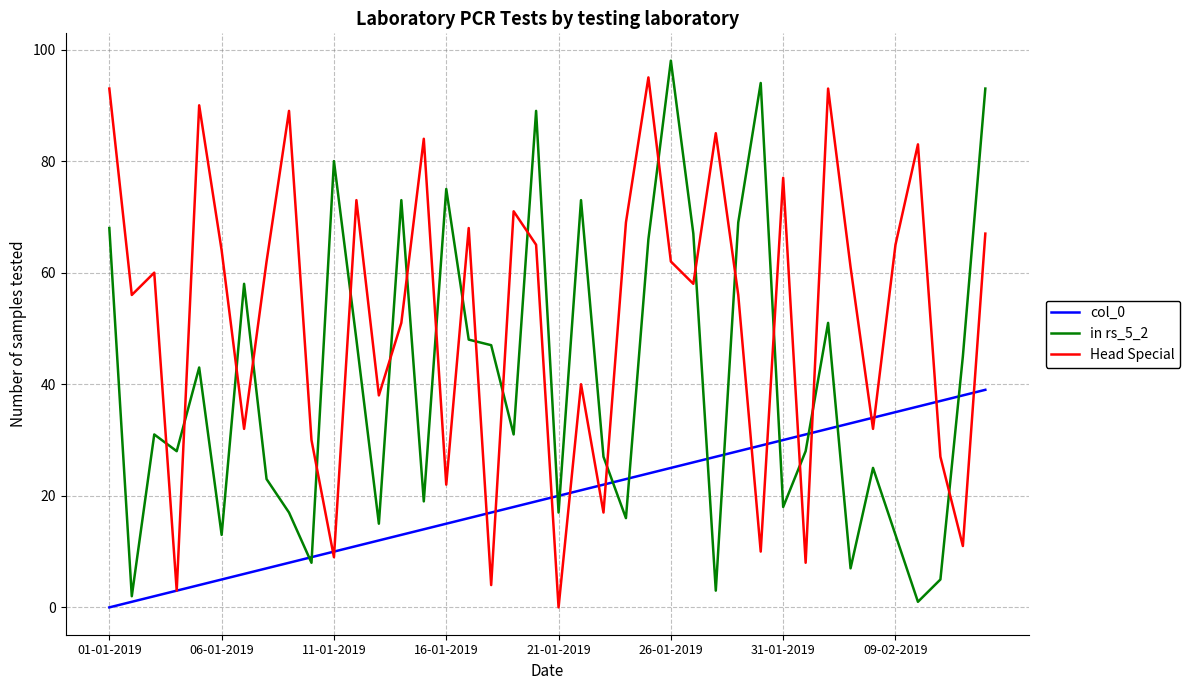

Which series has the largest total across all categories?

Head Special